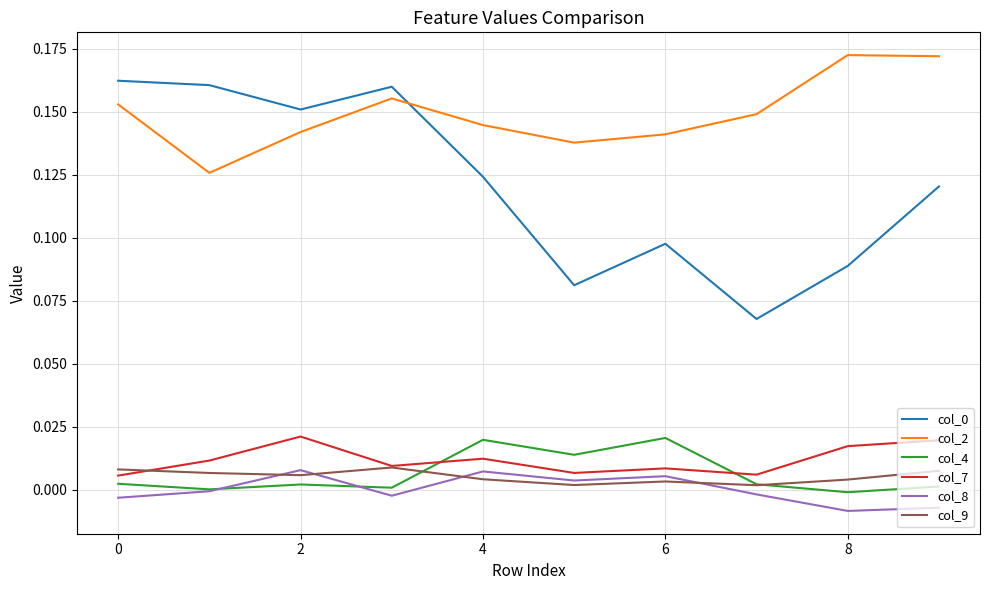

True or false: col_9 and col_2 cross at least once.

False